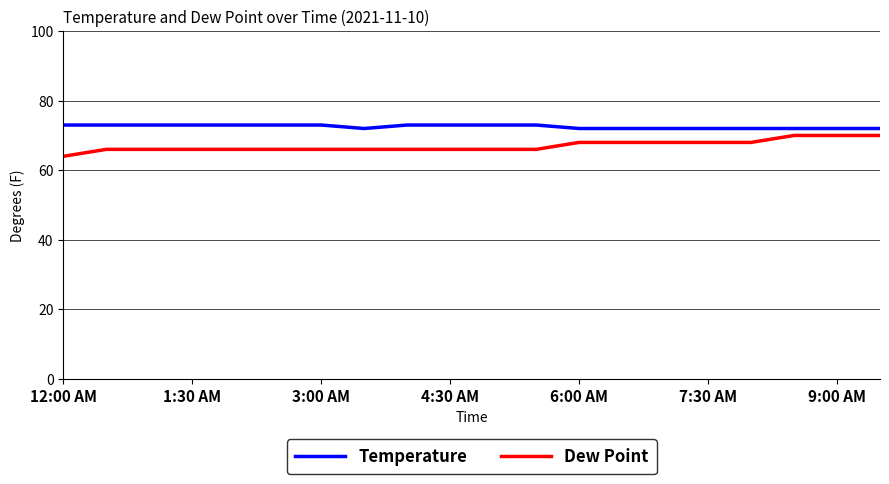

At how many categories does at least one series exceed 66?

20